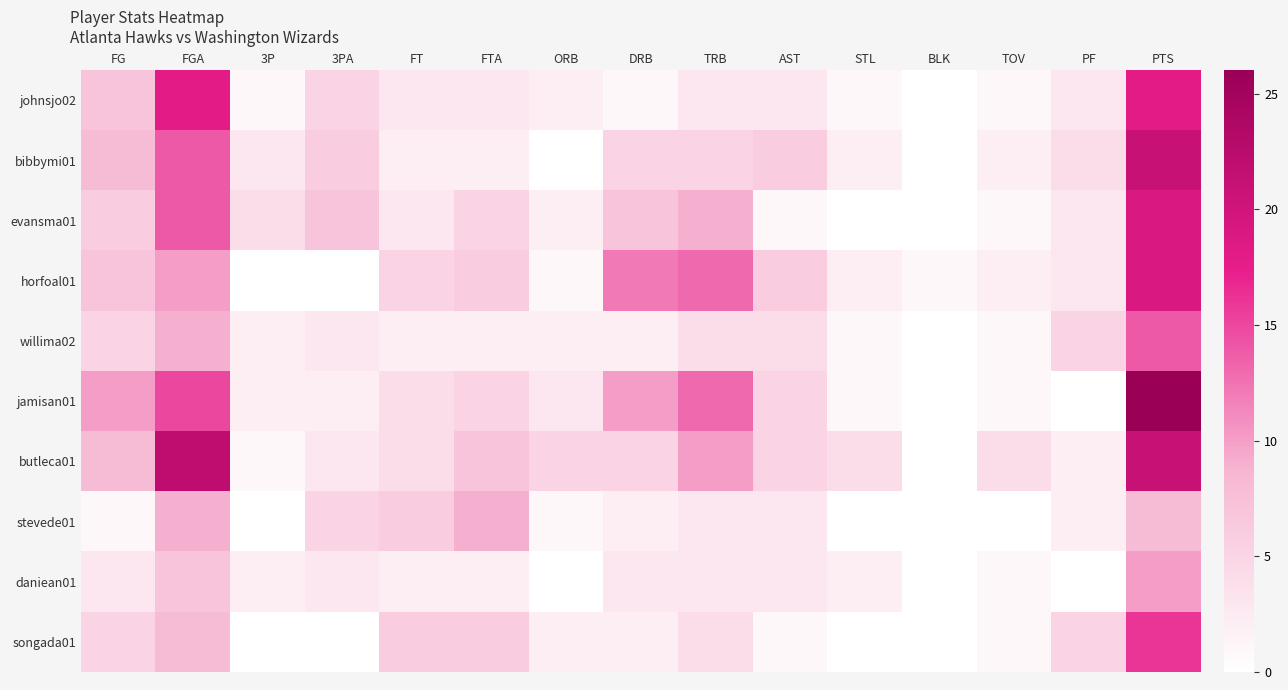

Reading left to right, transcribe all the data shown in this chart.

johnsjo02: FG=7	FGA=18	3P=1	3PA=5	FT=3	FTA=3	ORB=2	DRB=1	TRB=3	AST=3	STL=1	BLK=0	TOV=1	PF=3	PTS=18
bibbymi01: FG=8	FGA=14	3P=3	3PA=6	FT=2	FTA=2	ORB=0	DRB=5	TRB=5	AST=6	STL=2	BLK=0	TOV=2	PF=4	PTS=21
evansma01: FG=6	FGA=14	3P=4	3PA=7	FT=3	FTA=5	ORB=2	DRB=7	TRB=9	AST=1	STL=0	BLK=0	TOV=1	PF=3	PTS=19
horfoal01: FG=7	FGA=10	3P=0	3PA=0	FT=5	FTA=6	ORB=1	DRB=12	TRB=13	AST=6	STL=2	BLK=1	TOV=2	PF=3	PTS=19
willima02: FG=5	FGA=9	3P=2	3PA=3	FT=2	FTA=2	ORB=2	DRB=2	TRB=4	AST=4	STL=1	BLK=0	TOV=1	PF=5	PTS=14
jamisan01: FG=10	FGA=15	3P=2	3PA=2	FT=4	FTA=5	ORB=3	DRB=10	TRB=13	AST=5	STL=1	BLK=0	TOV=1	PF=0	PTS=26
butleca01: FG=8	FGA=22	3P=1	3PA=3	FT=4	FTA=7	ORB=5	DRB=5	TRB=10	AST=5	STL=4	BLK=0	TOV=4	PF=2	PTS=21
stevede01: FG=1	FGA=9	3P=0	3PA=5	FT=6	FTA=9	ORB=1	DRB=2	TRB=3	AST=3	STL=0	BLK=0	TOV=0	PF=2	PTS=8
daniean01: FG=3	FGA=7	3P=2	3PA=3	FT=2	FTA=2	ORB=0	DRB=3	TRB=3	AST=3	STL=2	BLK=0	TOV=1	PF=0	PTS=10
songada01: FG=5	FGA=8	3P=0	3PA=0	FT=6	FTA=6	ORB=2	DRB=2	TRB=4	AST=1	STL=0	BLK=0	TOV=1	PF=5	PTS=16